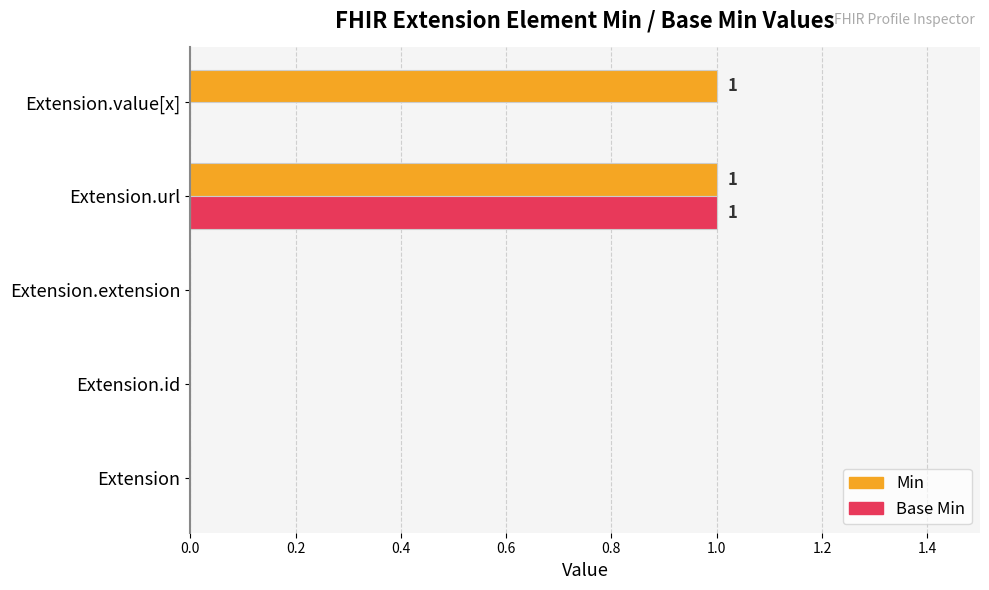

What is the highest value of the Base Min series?

1